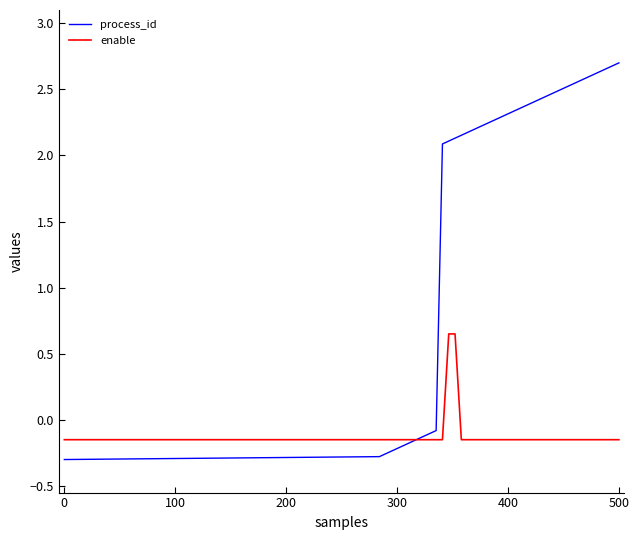

What are all the series names shown in the legend?

process_id, enable